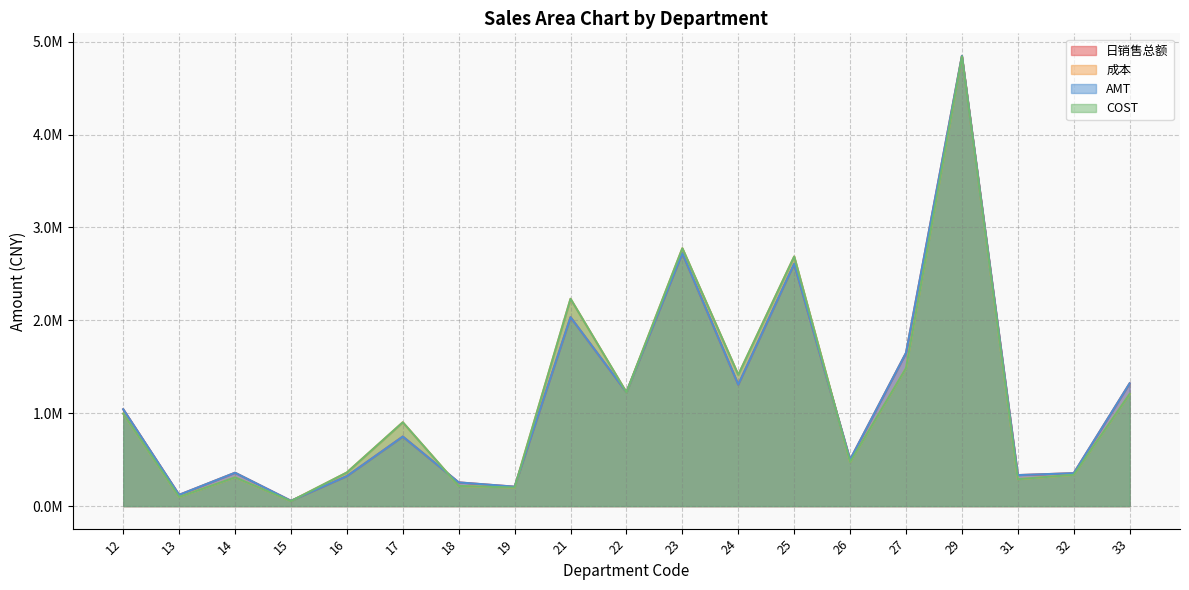

Reading left to right, extract all data points from this chart.

日销售总额: 1042652.2	121407.1	359284.7	57298.7	322368.7	748546.1	255302.6	209067.5	2033289.6	1225692.2	2721875.8	1307829.5	2607568.4	500483.5	1649393.5	4846663.8	333861.3	354388.6	1321822.8
成本: 996248.9	97948.6	309341.6	53935.9	361720.0	901986.9	217098.1	200009.0	2231241.8	1224573.0	2775347.6	1413074.4	2686273.0	473947.9	1484816.4	4840622.9	289670.7	337121.5	1207665.8
AMT: 1042652.7	121407.2	359287.2	57298.8	322368.7	748546.1	255302.6	209067.6	2033289.0	1225692.6	2721876.7	1307829.6	2607568.2	500482.7	1649394.3	4846665.0	333861.3	354388.6	1321822.5
COST: 996248.9	97948.6	309341.6	53935.9	361720.0	901986.9	217098.1	200009.0	2231241.8	1224573.0	2775347.6	1413074.4	2686273.0	473947.9	1484816.4	4840622.9	289670.7	337121.5	1207666.0